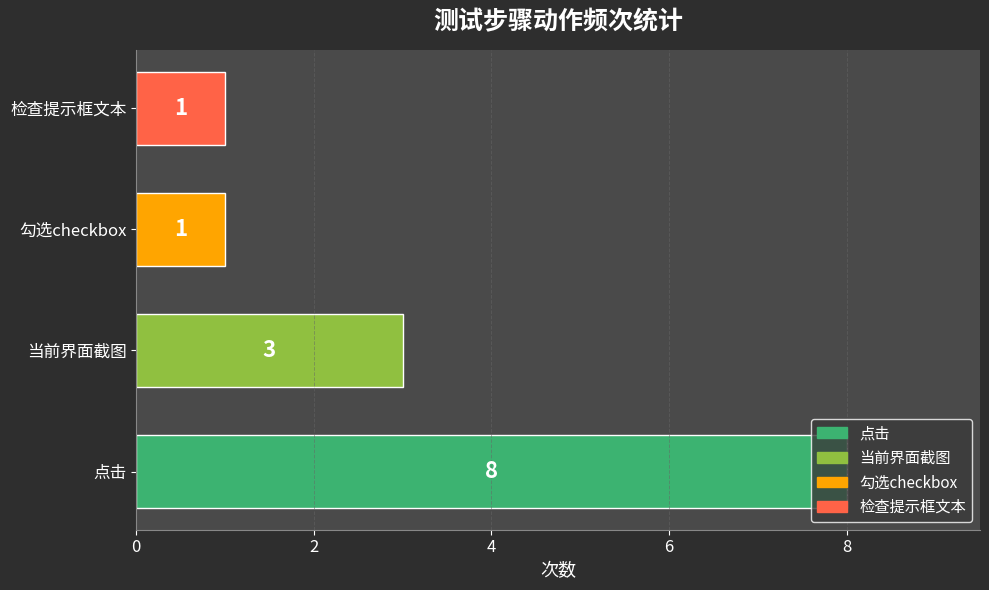

The chart shows a value of 8 at 点击. True or false?

True